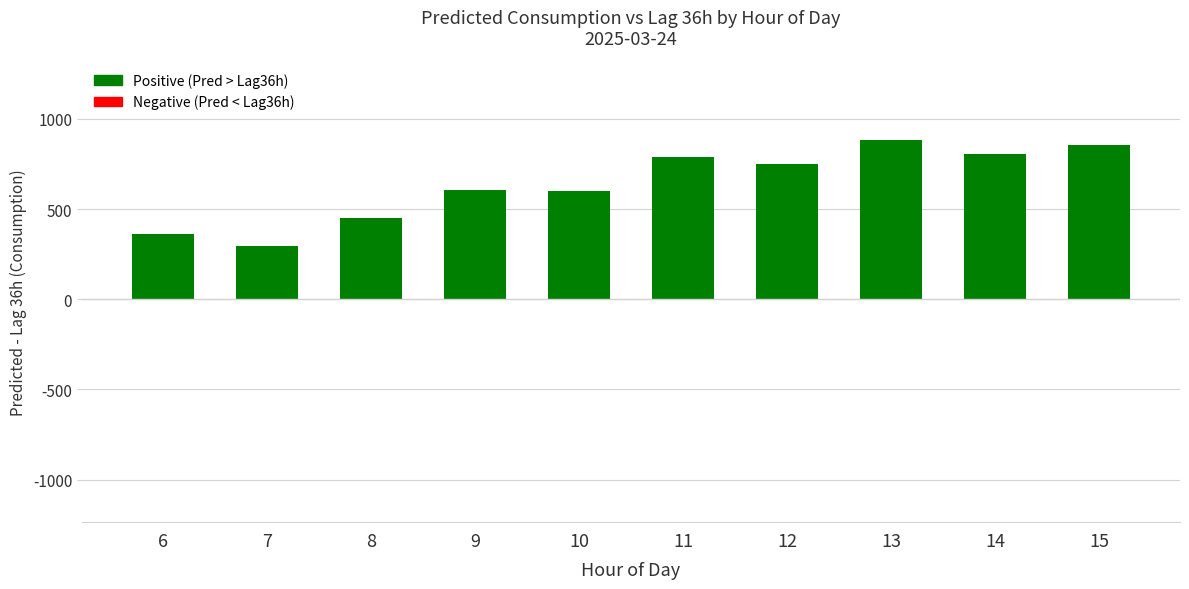

The chart shows a value of 1515.8 at 13. True or false?

False